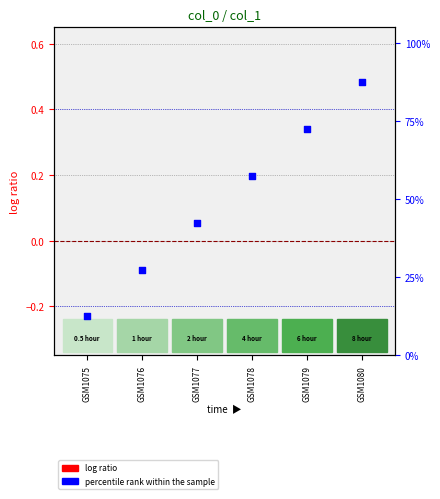

What are all the series names shown in the legend?

log ratio, percentile rank within the sample